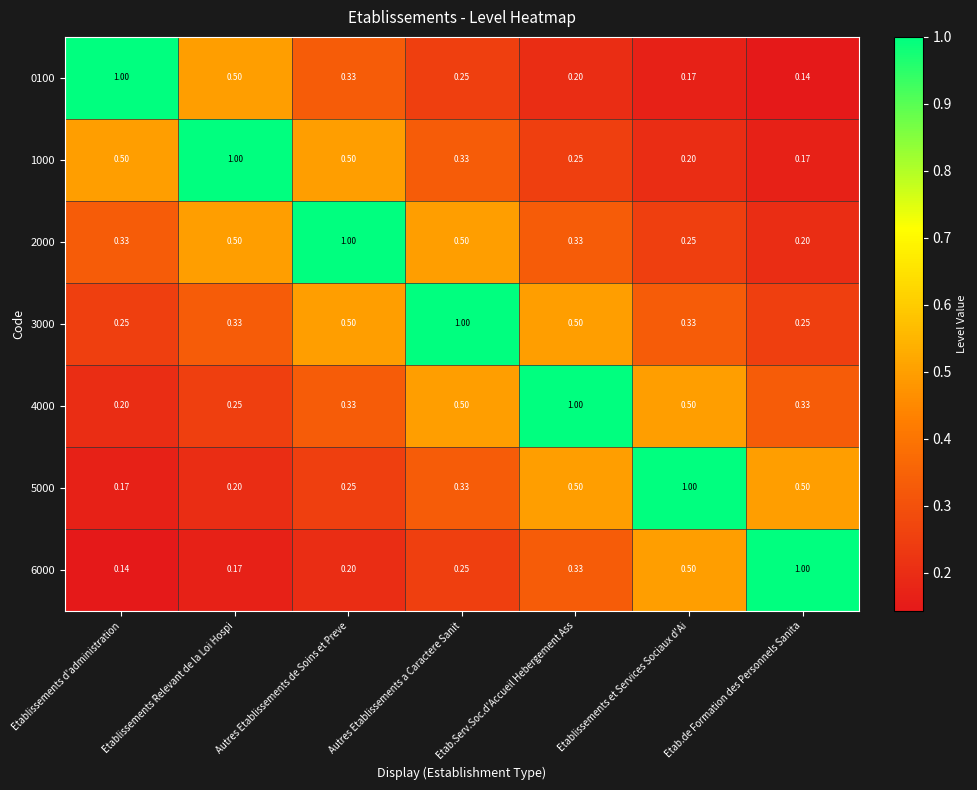

Is the value of 6000 at Etablissements et Services Sociaux d'Ai greater than the value of 5000 at Etablissements d'administration?

Yes